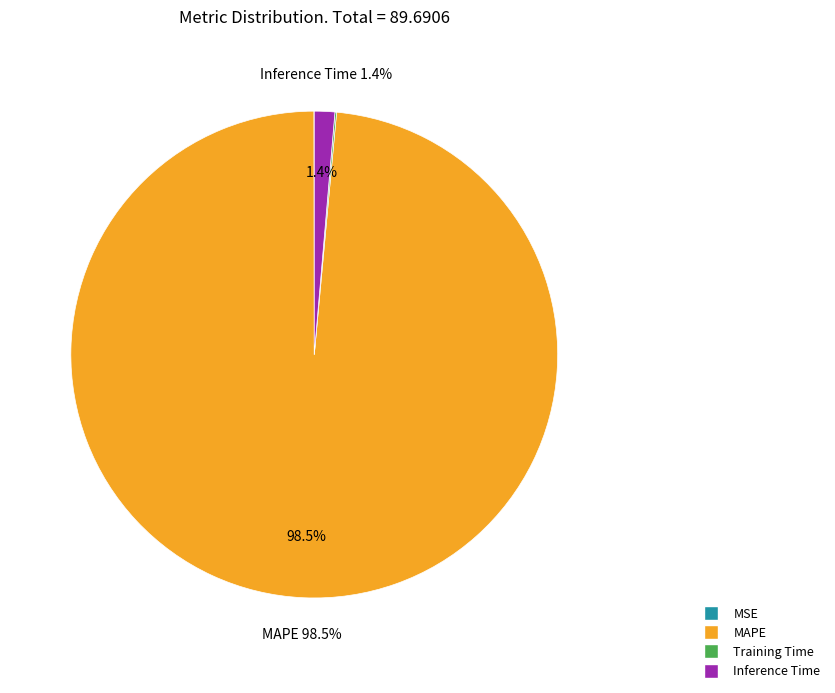

To the nearest percent, what is the average slice percentage?

25%